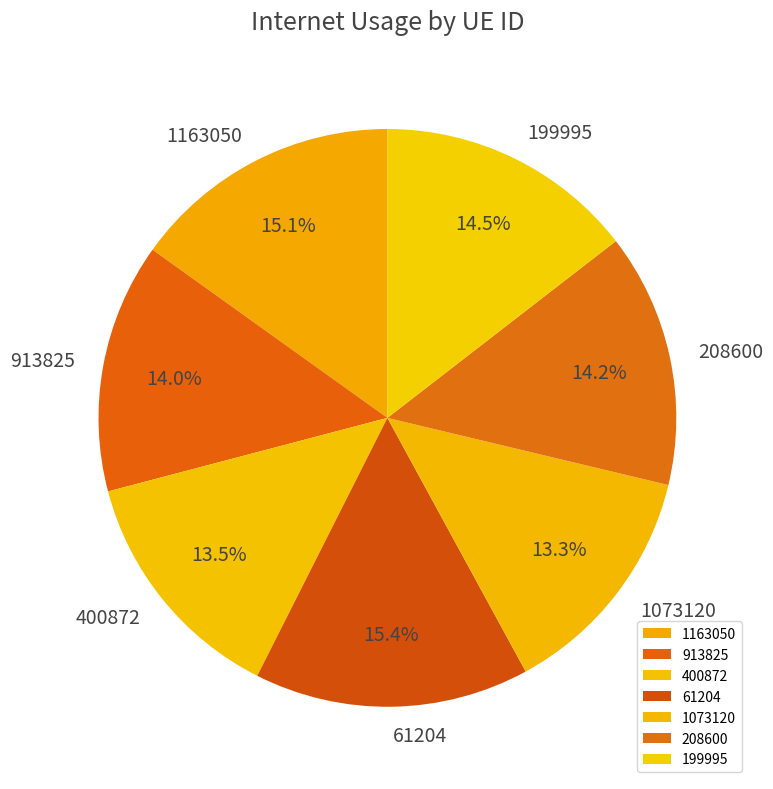

Is there a majority slice in this chart?

No